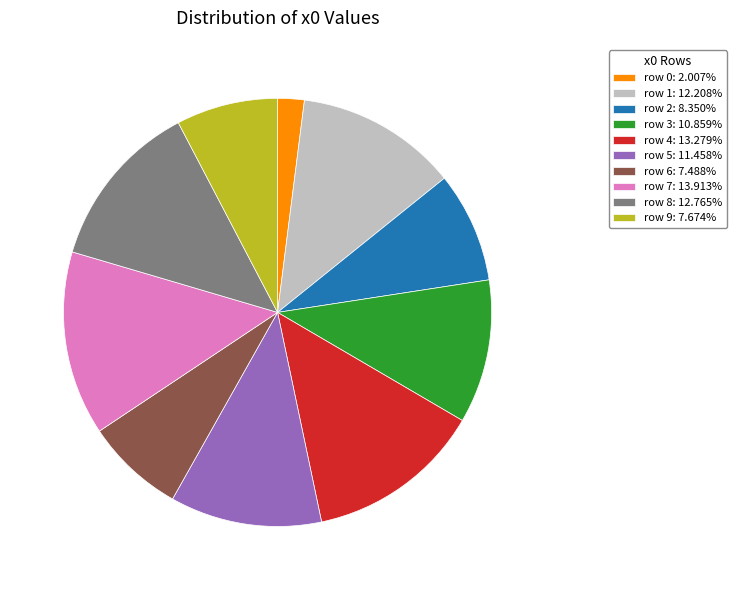

Combined, do row 2: 8.350% and row 3: 10.859% account for over 50%?

No